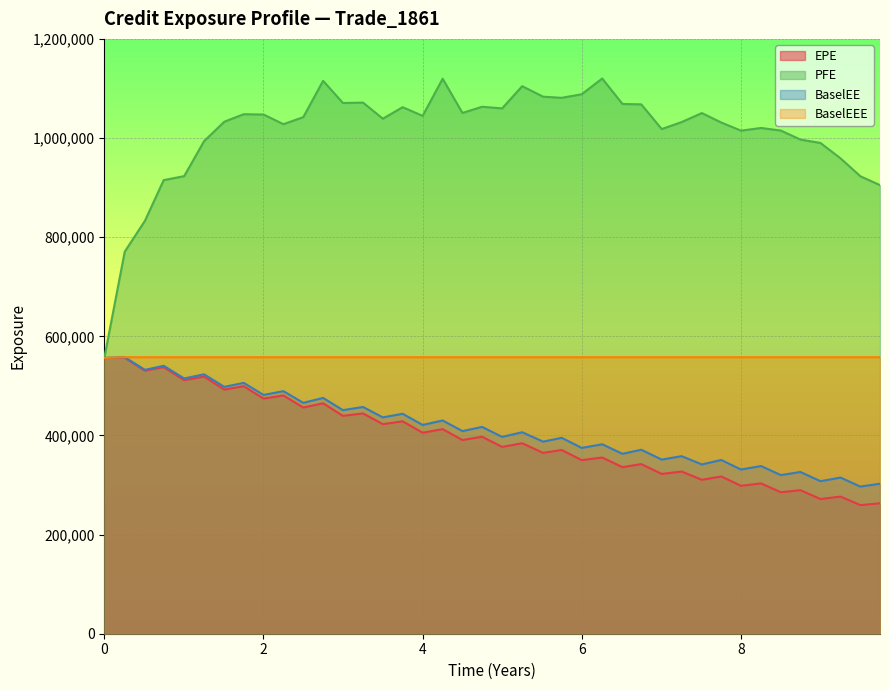

What are all the series names shown in the legend?

EPE, PFE, BaselEE, BaselEEE